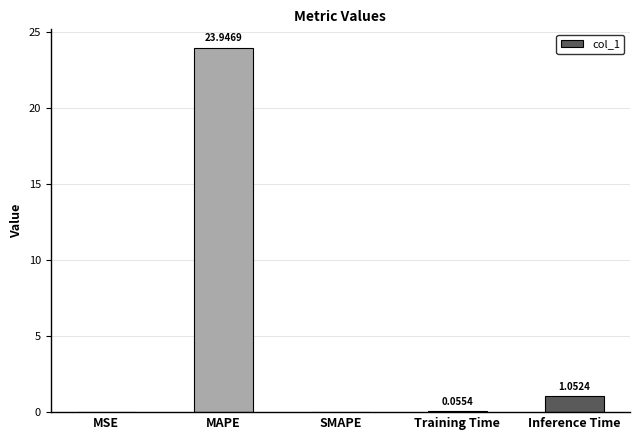

At which label is the value closest to 11?

Inference Time